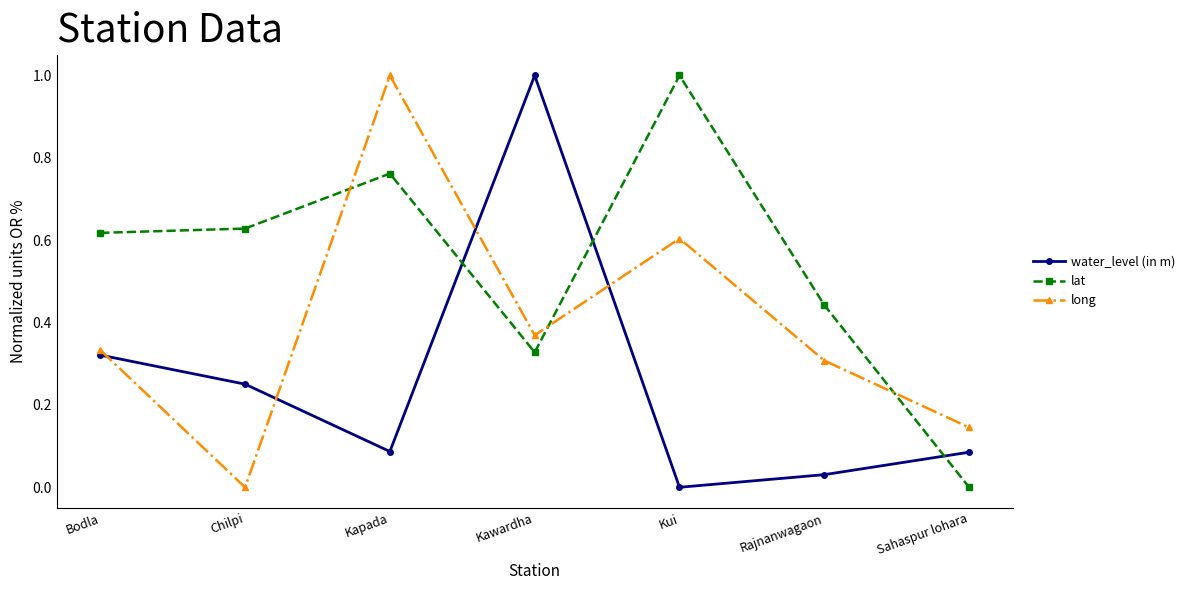

The value of lat at Sahaspur lohara is 0.0. True or false?

True